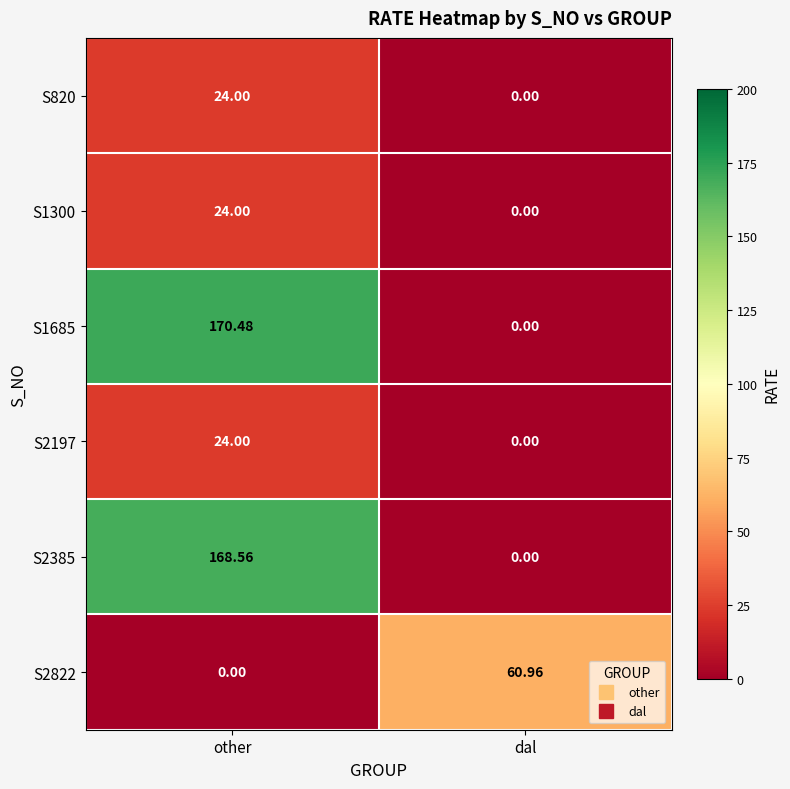

Where does the S2385 series first go above 168?

other